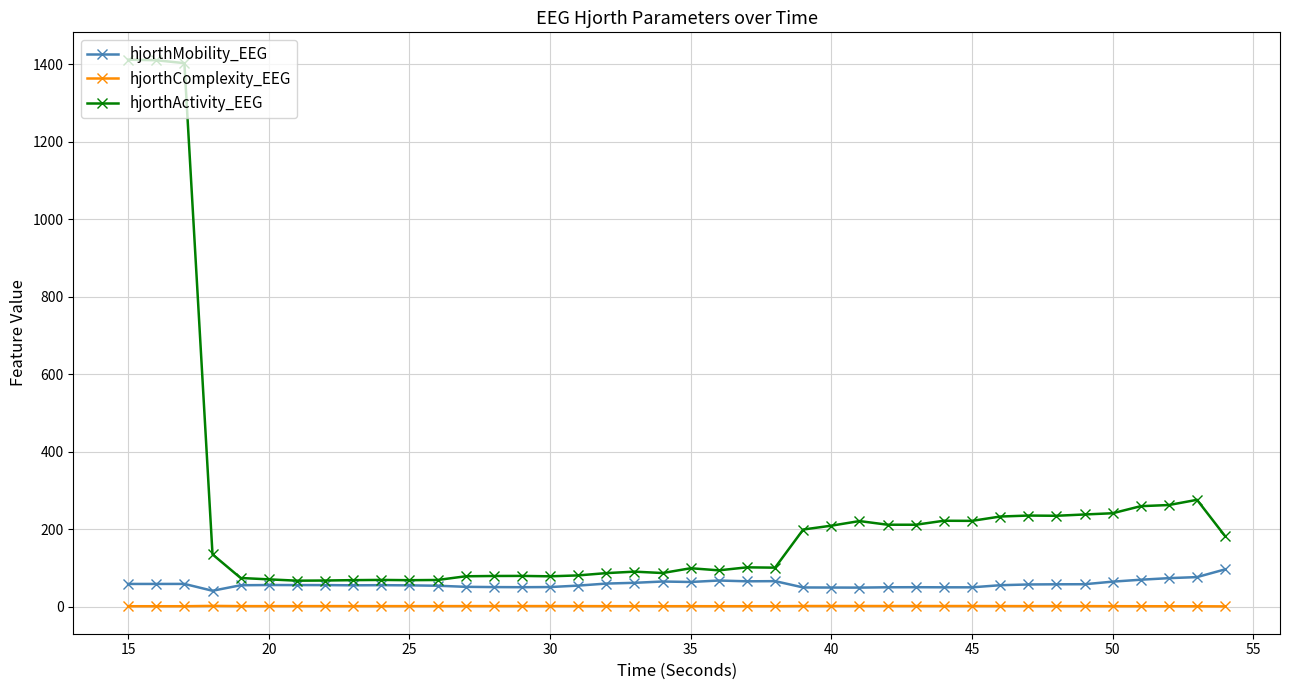

What is the maximum value for hjorthActivity_EEG?

1411.3